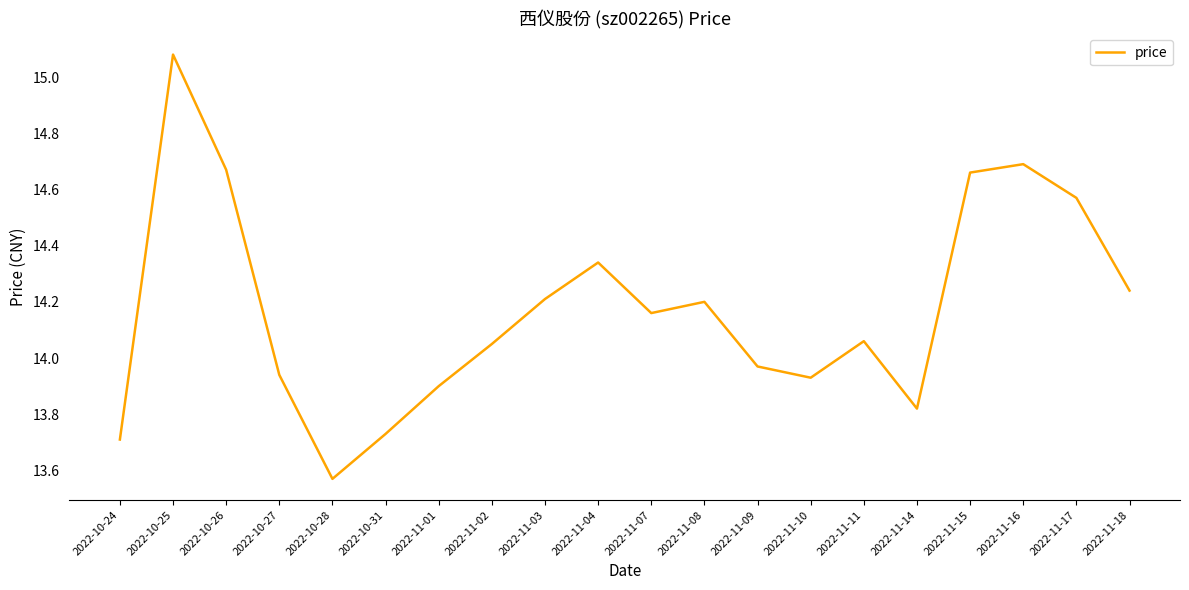

What position from the left is 2022-11-03?

9